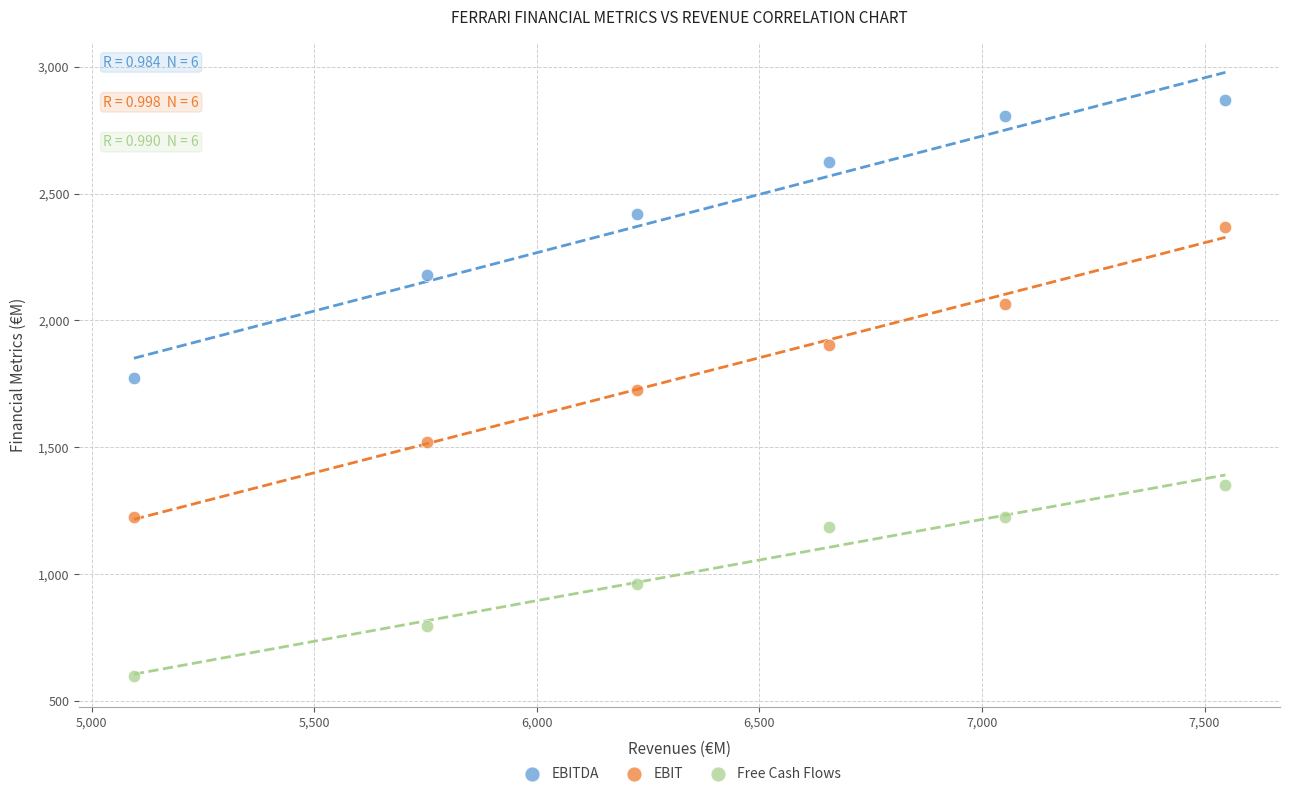

What are all the series names shown in the legend?

EBITDA, EBIT, Free Cash Flows